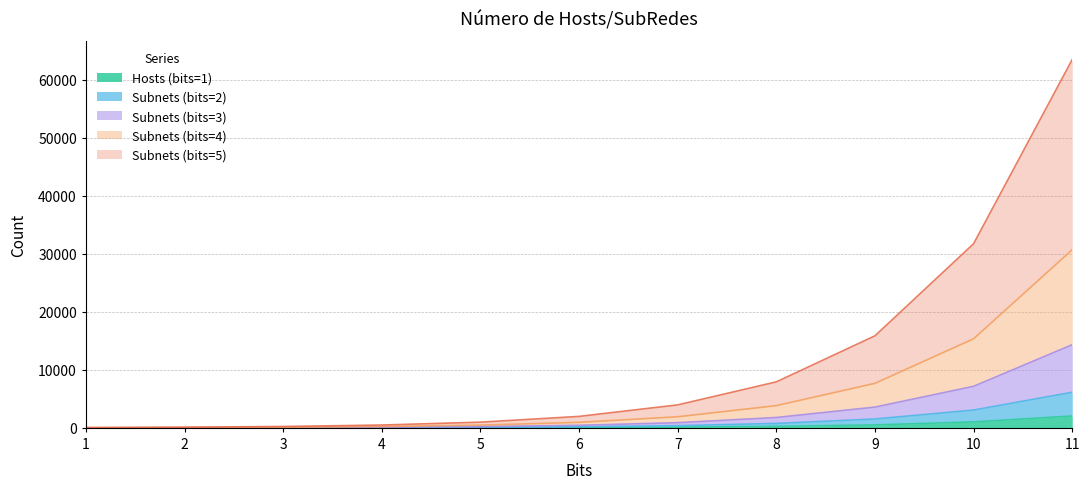

The value of Hosts (bits=1) at 6 is 94. True or false?

False